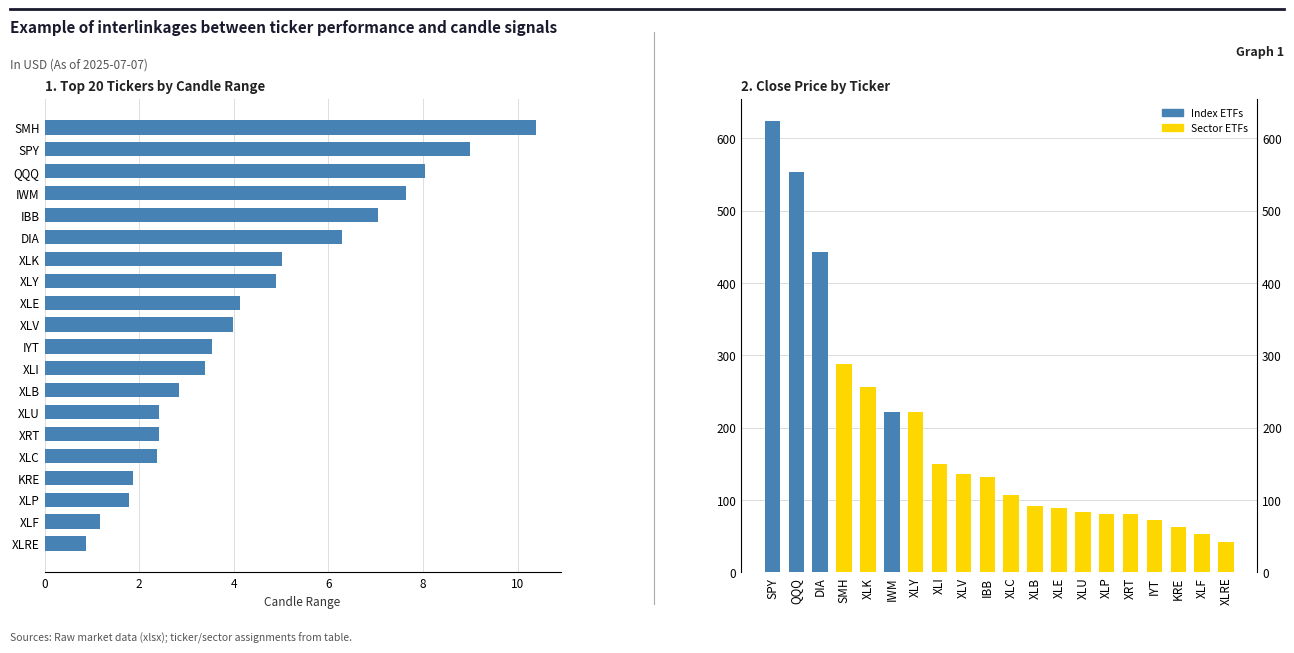

Which label corresponds to the smallest value in the chart?

19